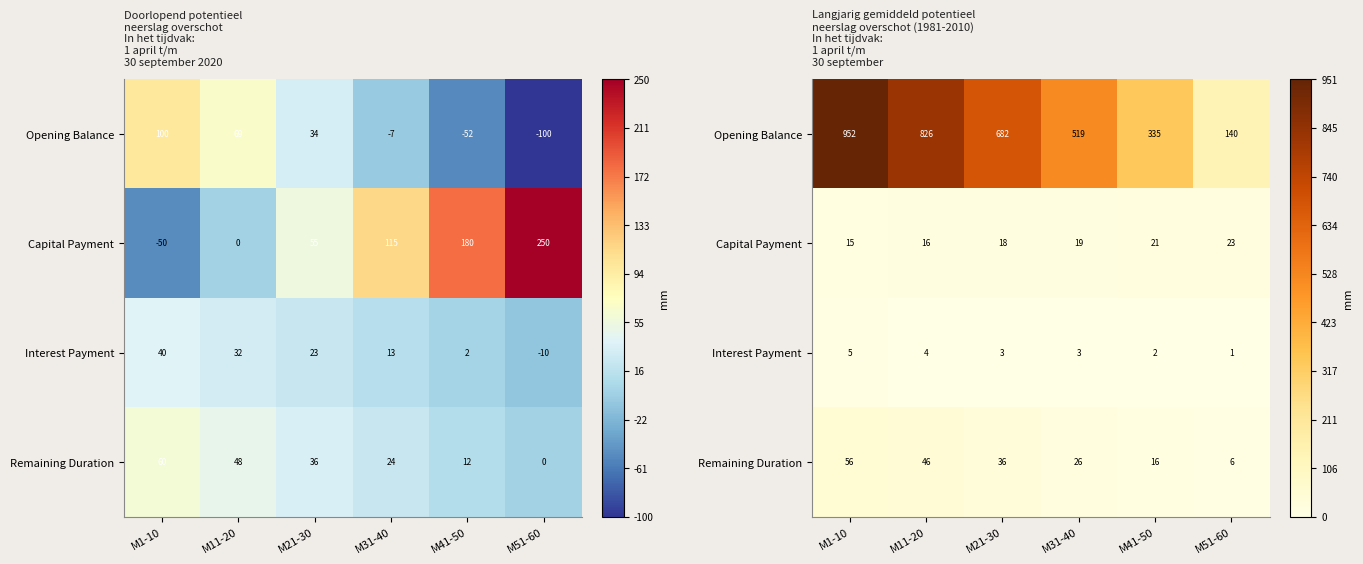

Rank the series at M31-40 from lowest to highest value.

Interest Payment, Capital Payment, Remaining Duration, Opening Balance